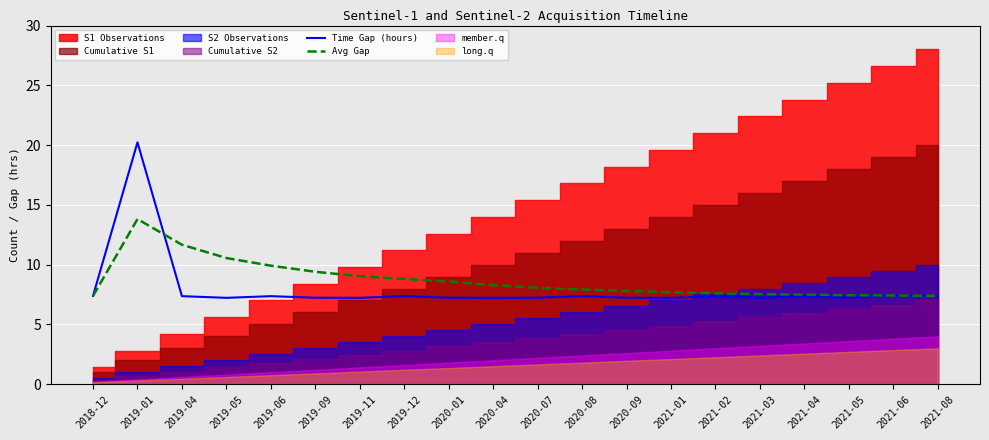

Is it true that Avg Gap equals 1.8 at 2020-07?

False